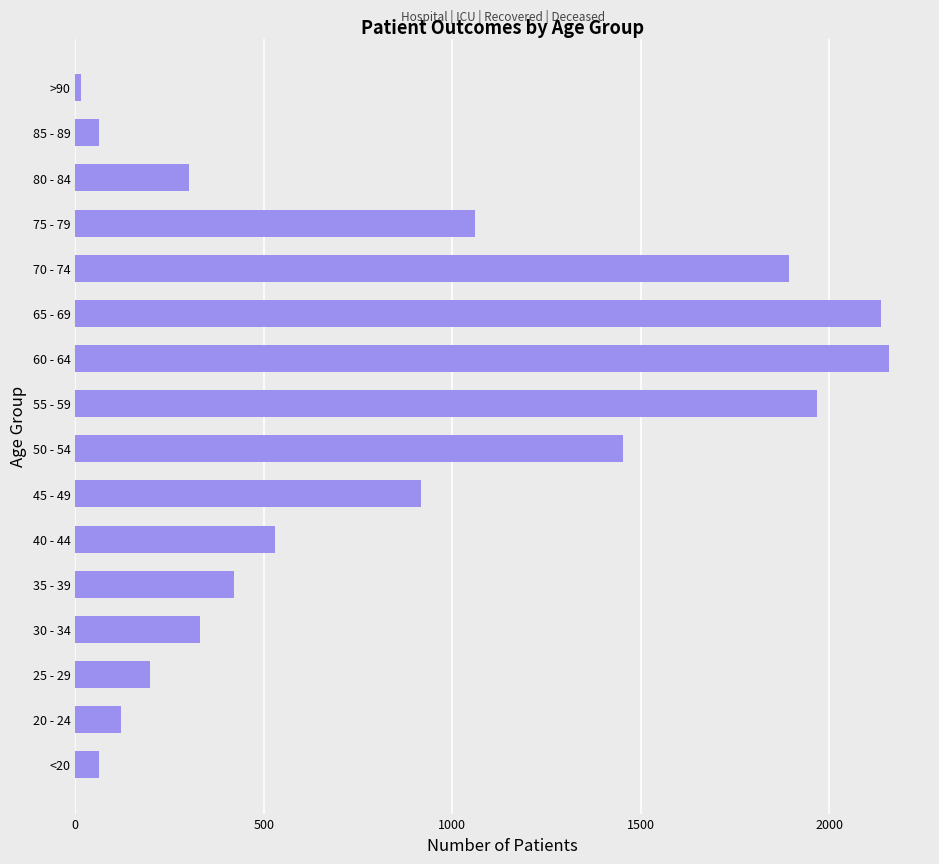

What is the average value?

852